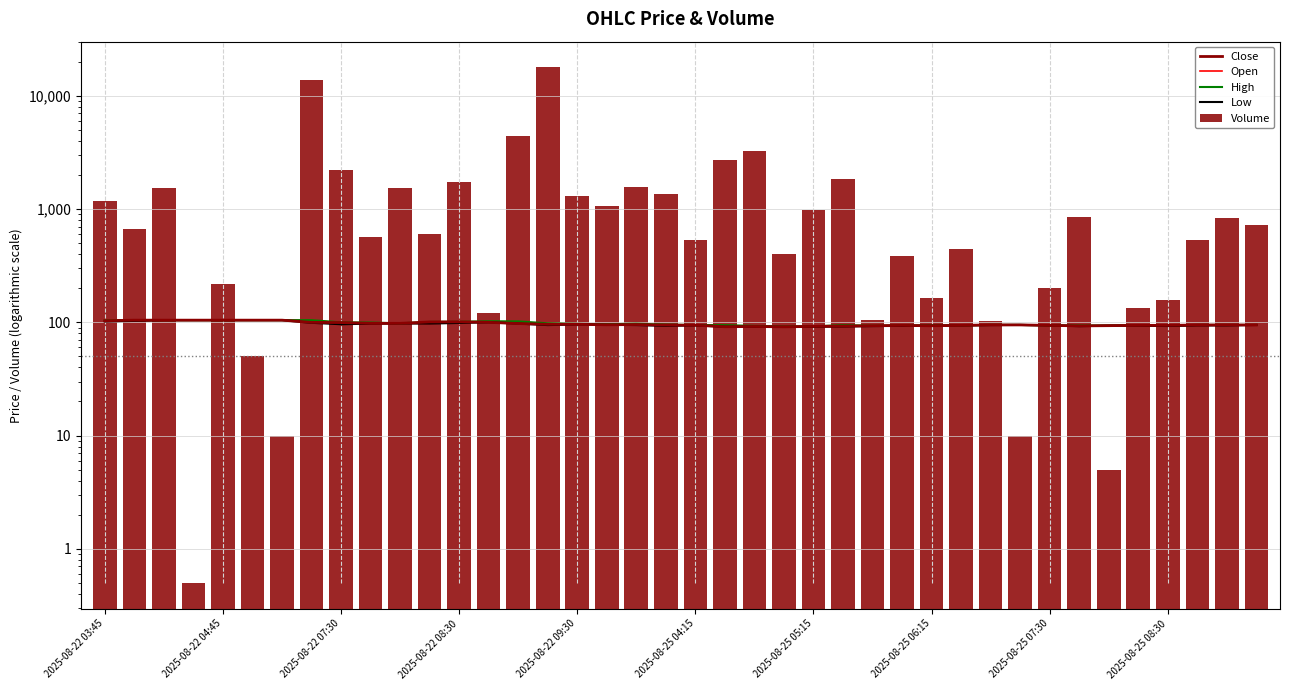

True or false: Close has a value of 164.6 at 2025-08-25 06:15.

False